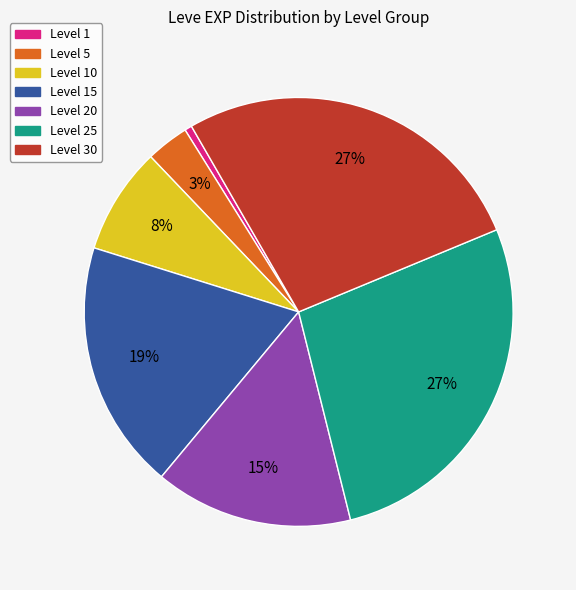

Which category has the smallest portion of the pie?

Level 1